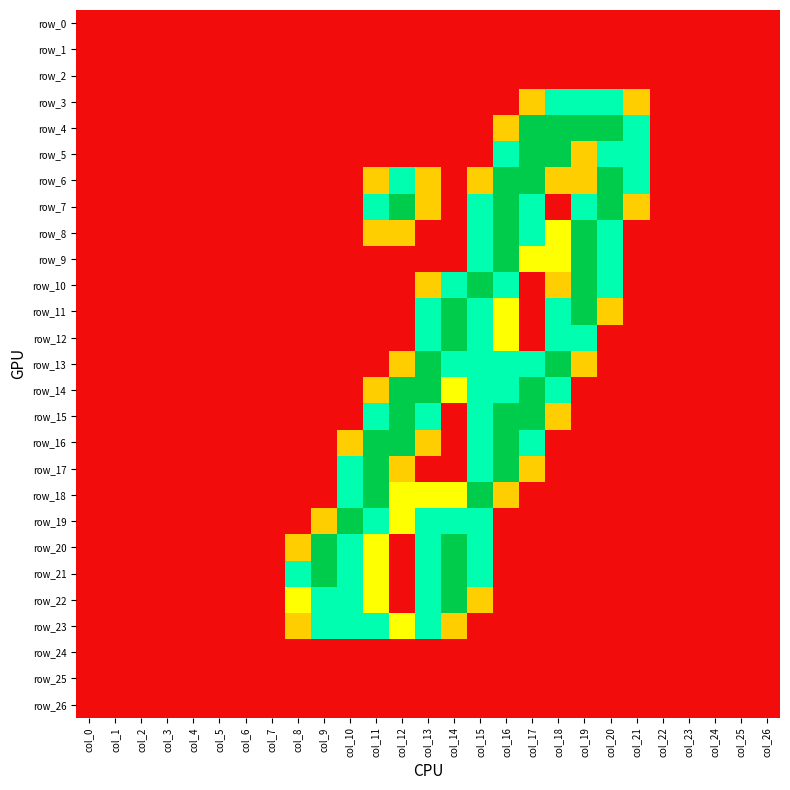

The value of row_4 at col_18 is 2.0. True or false?

True